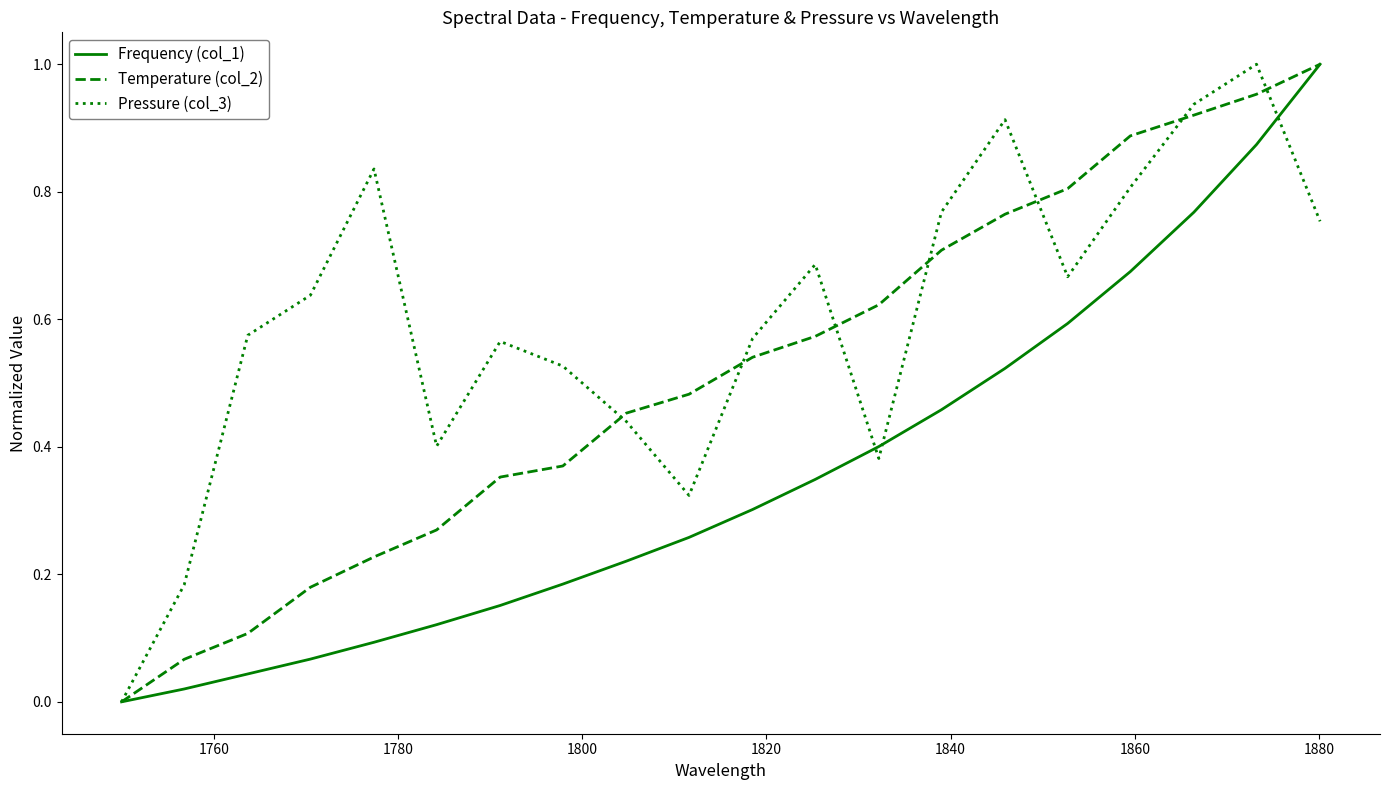

Which series has the largest total across all categories?

Pressure (col_3)